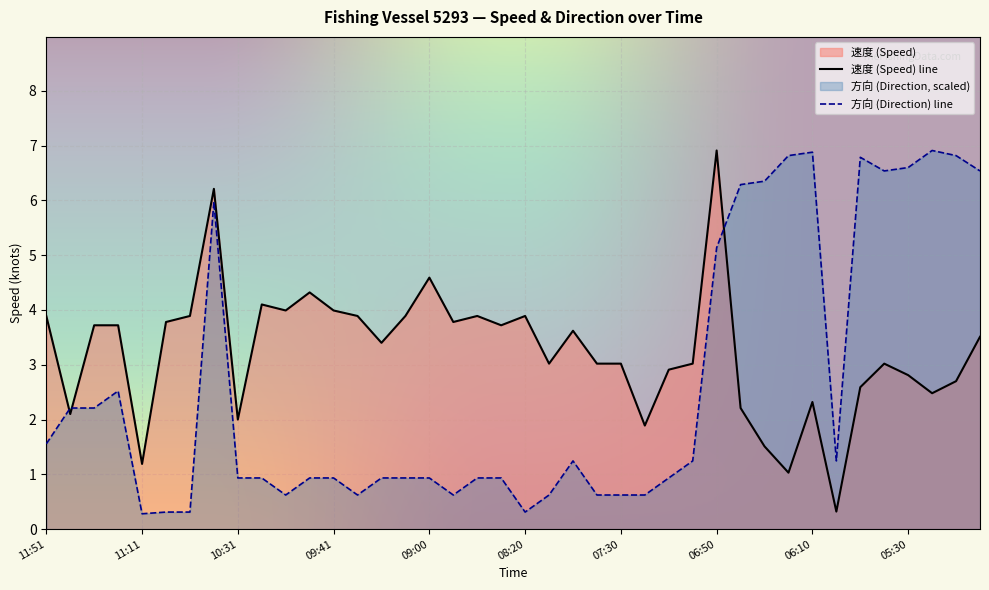

What are all the series names shown in the legend?

速度, 方向